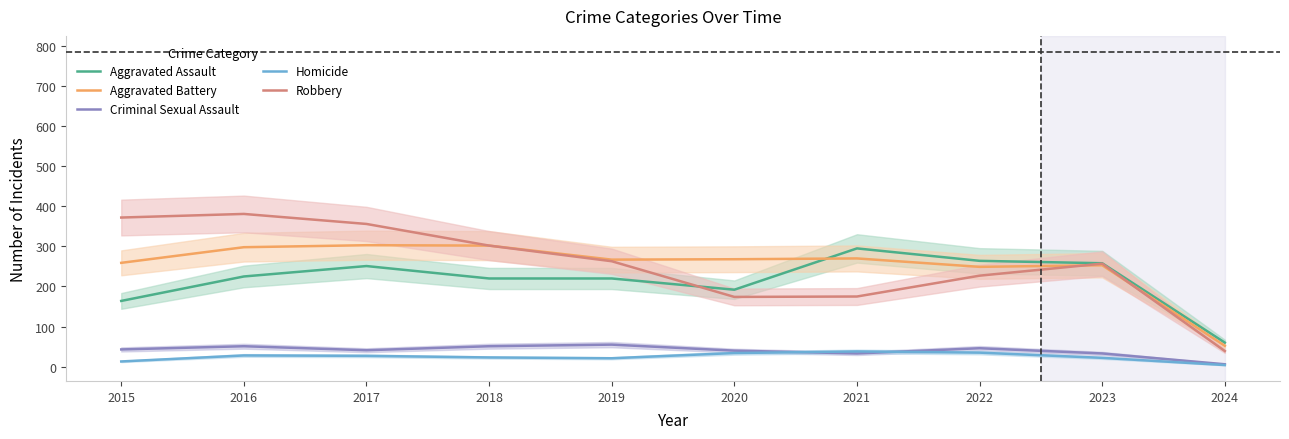

True or false: Aggravated Assault has a value of 338 at 2017.

False